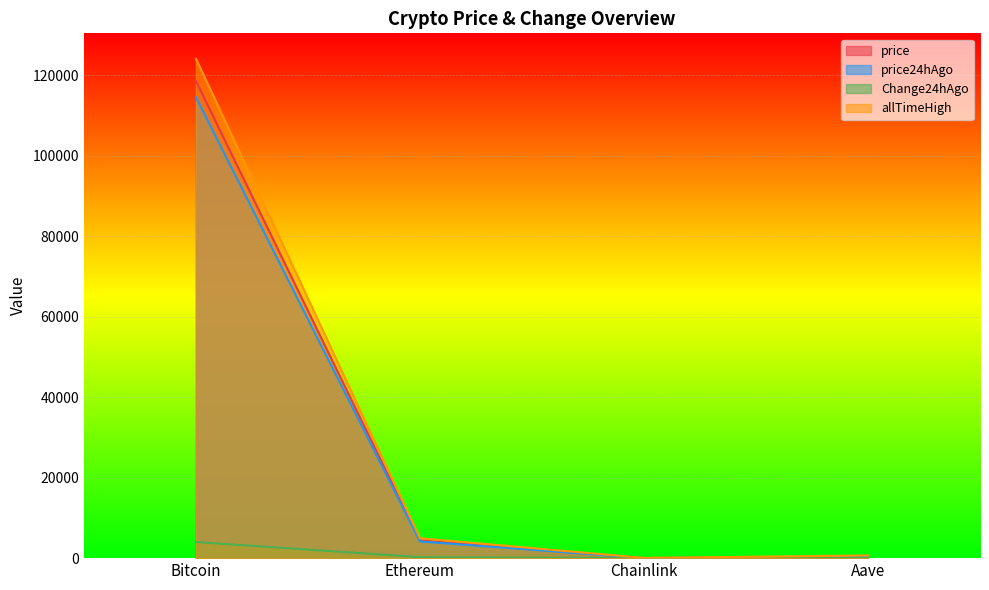

Between Chainlink and Aave, which is larger?

Aave